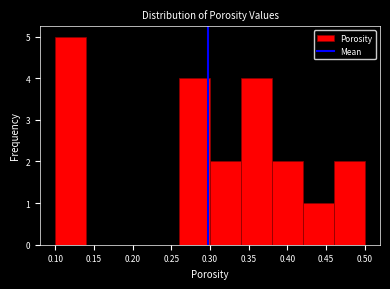

How tall is the bar that spans 0.10 to 0.14 on the x-axis? The values are not printed on the chart, so give them approximately, as read against the axis.

5